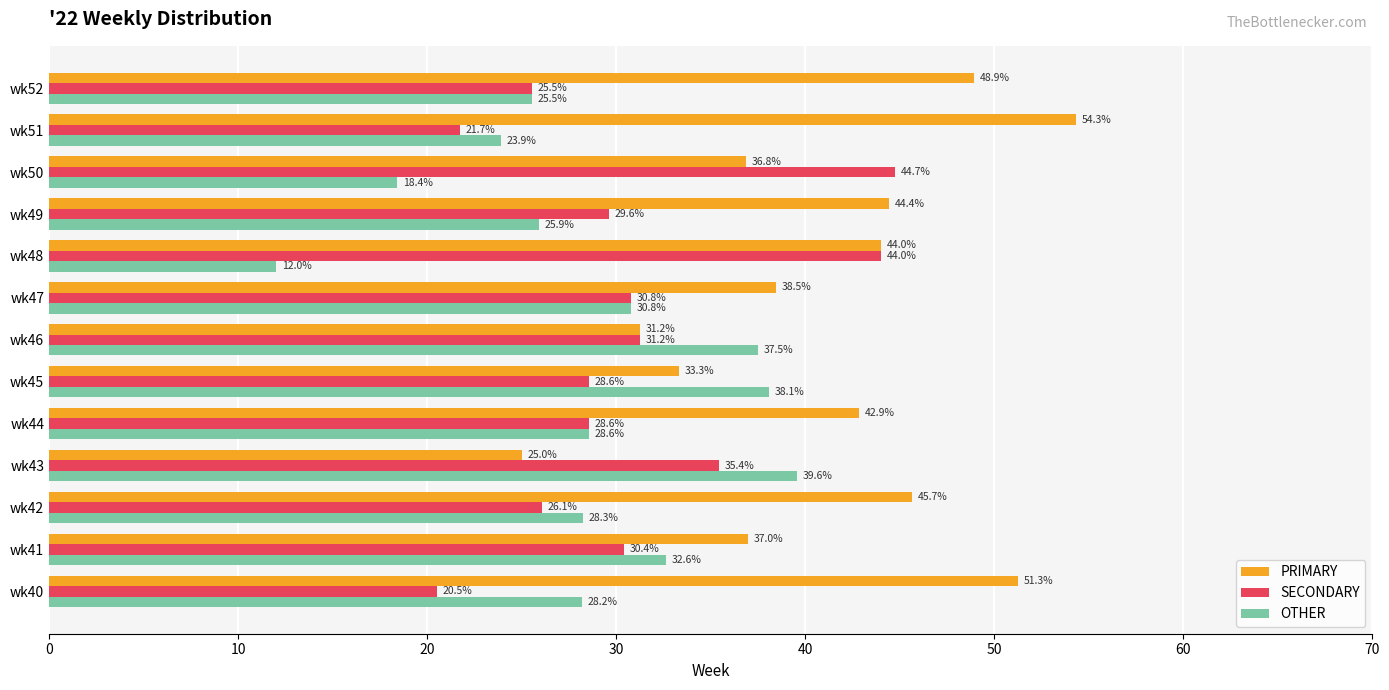

Is it true that SECONDARY equals 40.5 at wk42?

False